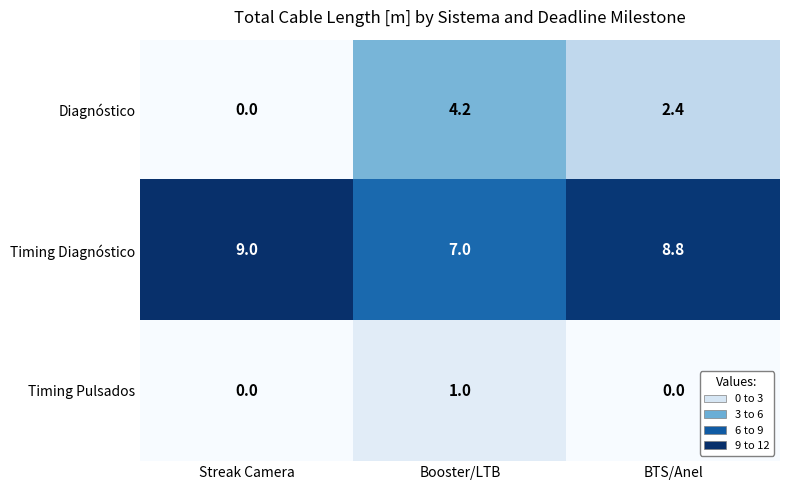

Which category has the lowest value in the Timing Diagnóstico series?

Booster/LTB